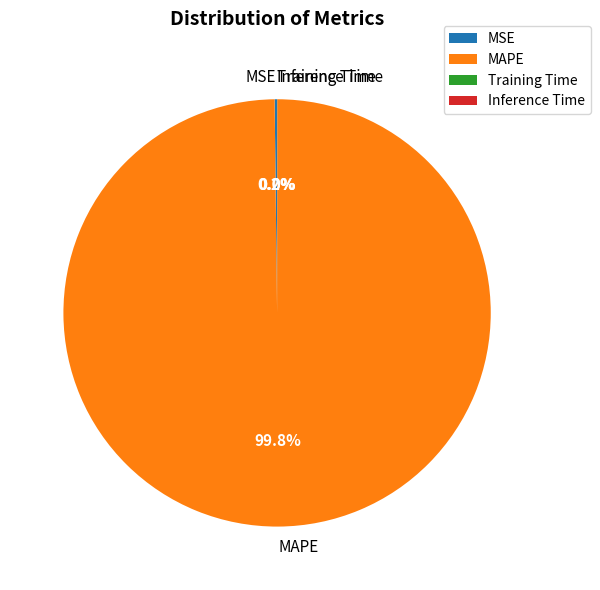

Is MAPE the majority of the pie?

Yes